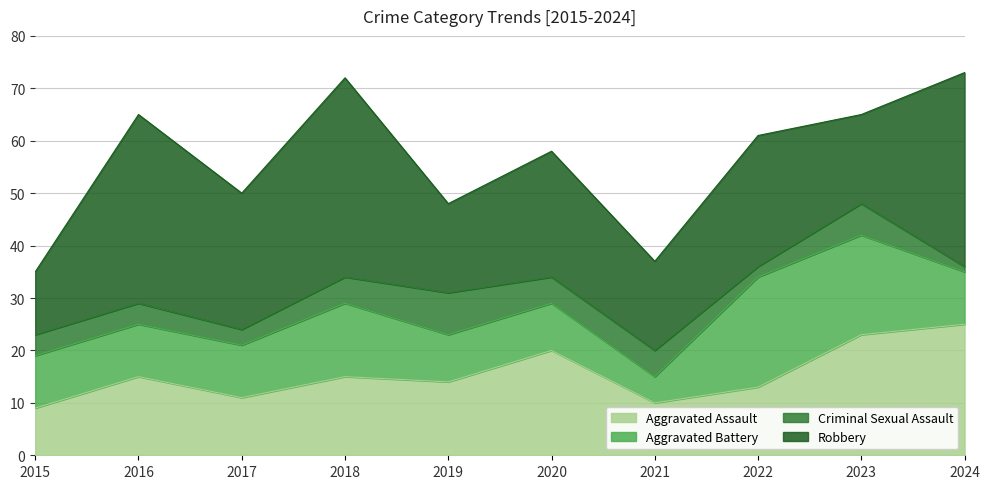

What value does the Robbery series have at 2022, to the nearest 10?

20